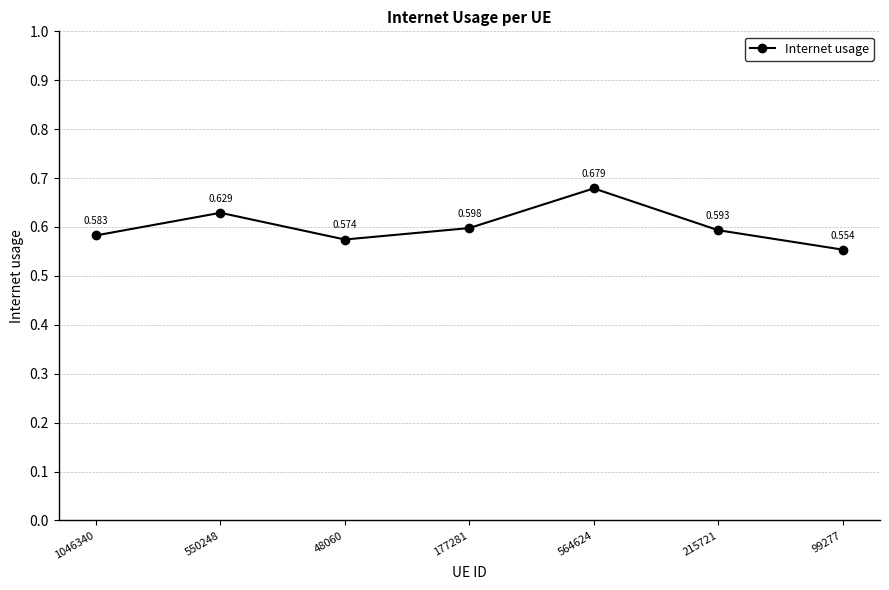

True or false: the data shows 0.6 at 1046340.

True